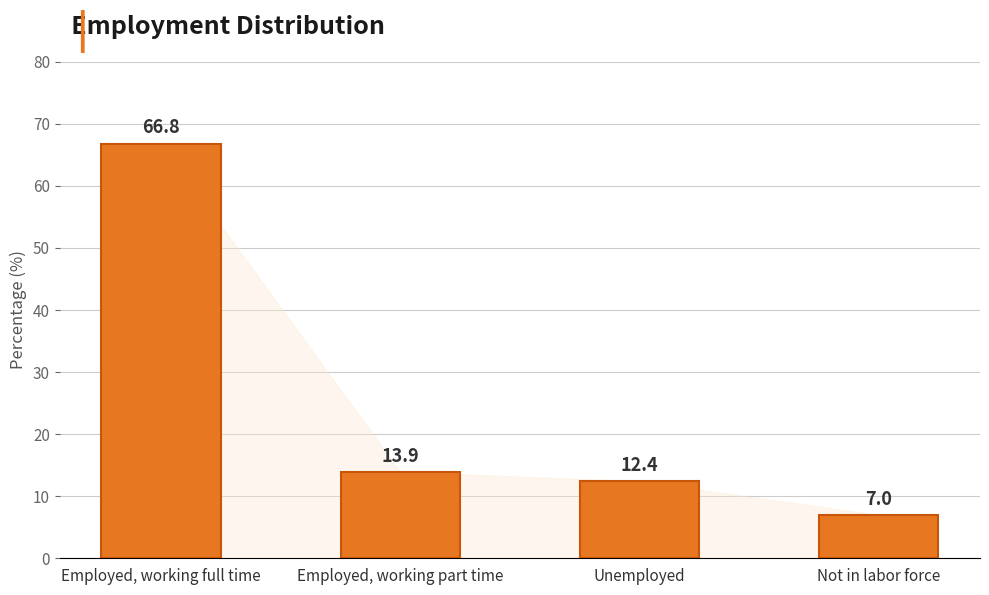

Reading right to left, extract all data points from this chart.

Not in labor force=7.0	Unemployed=12.4	Employed, working part time=13.9	Employed, working full time=66.8